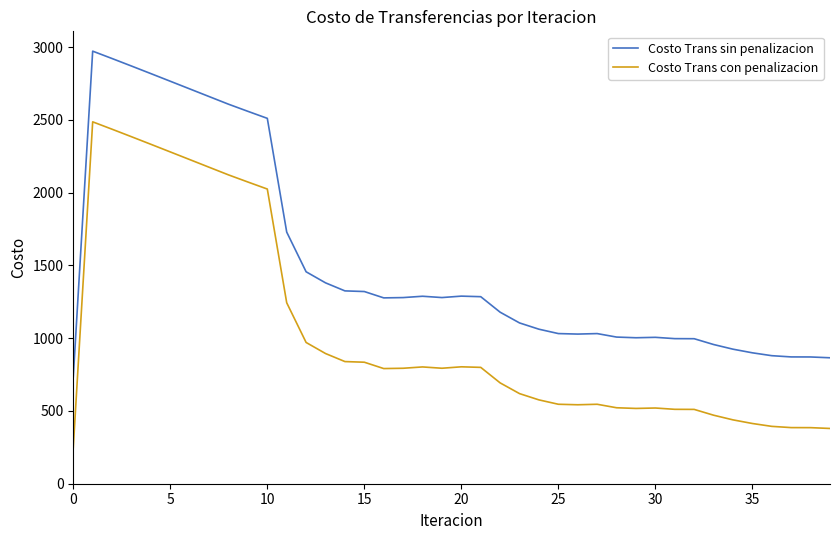

What is the difference between the maximum and minimum values in the Costo Trans con penalizacion series?

2238.5